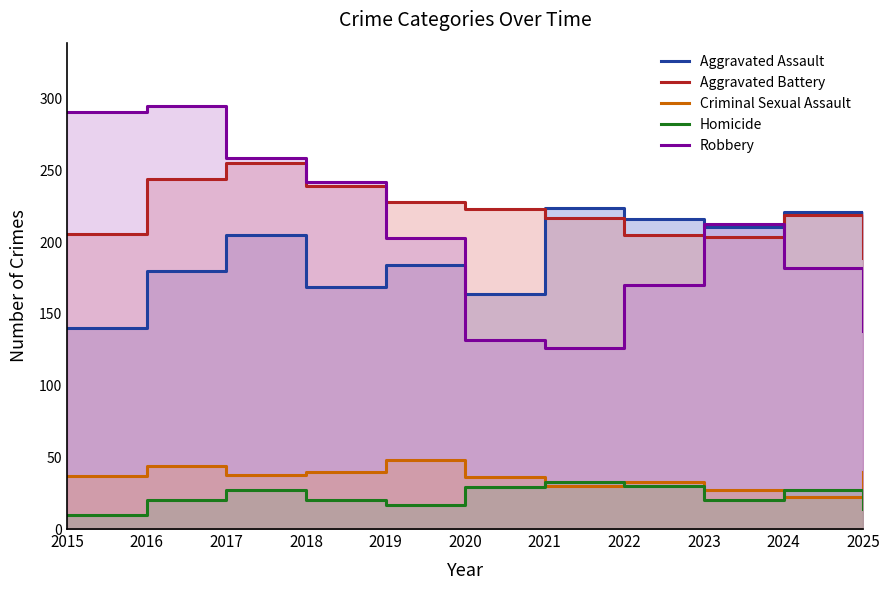

How many interior local valleys does the Homicide series have?

2